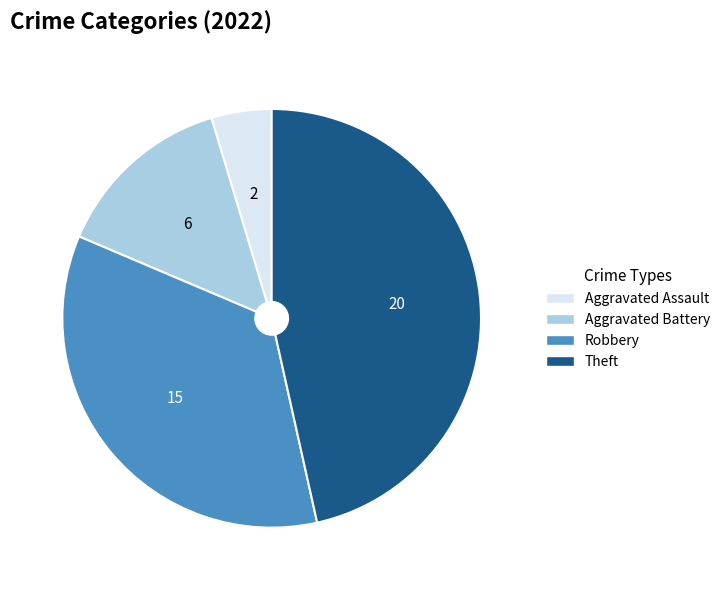

How many segments does this pie chart have?

4